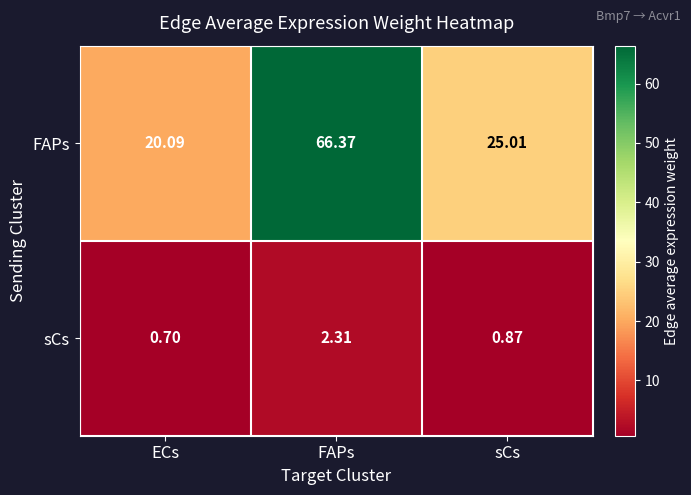

At which label does sCs reach its peak?

FAPs